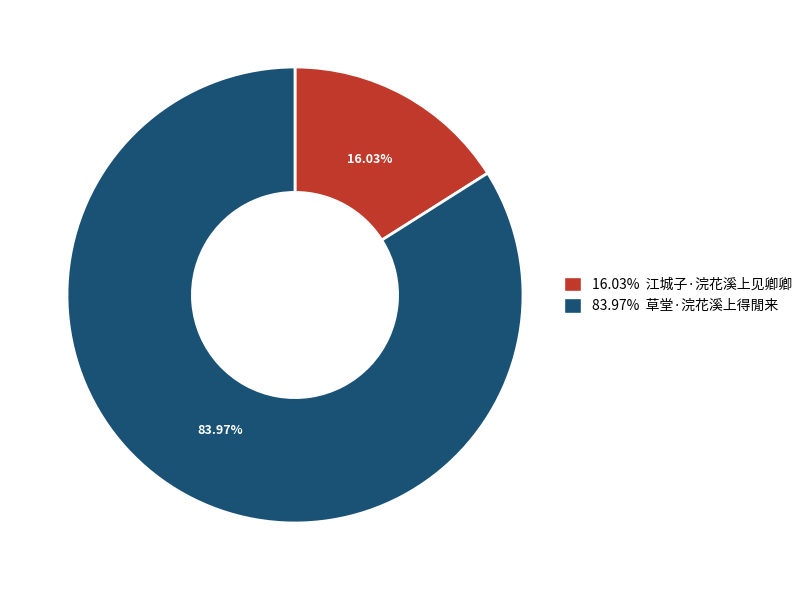

How many slices are in this pie chart?

2